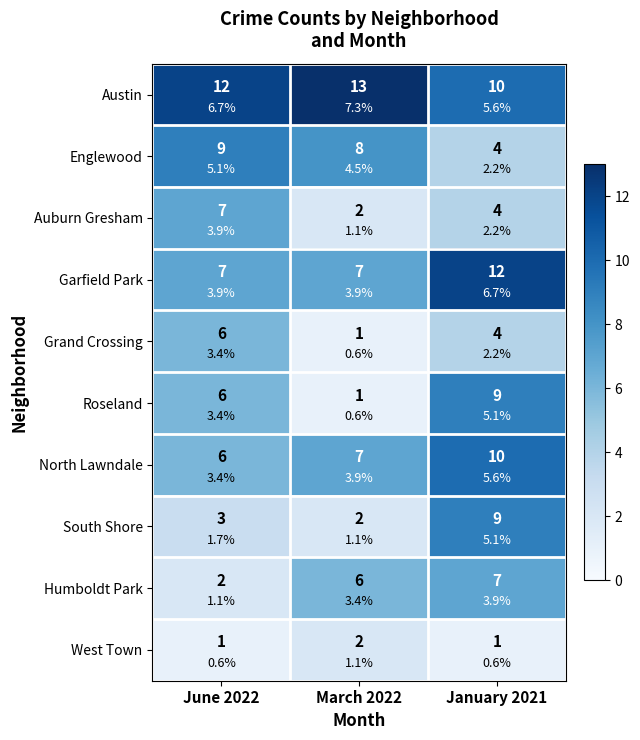

What is the difference between the maximum and second lowest values in the South Shore series?

6